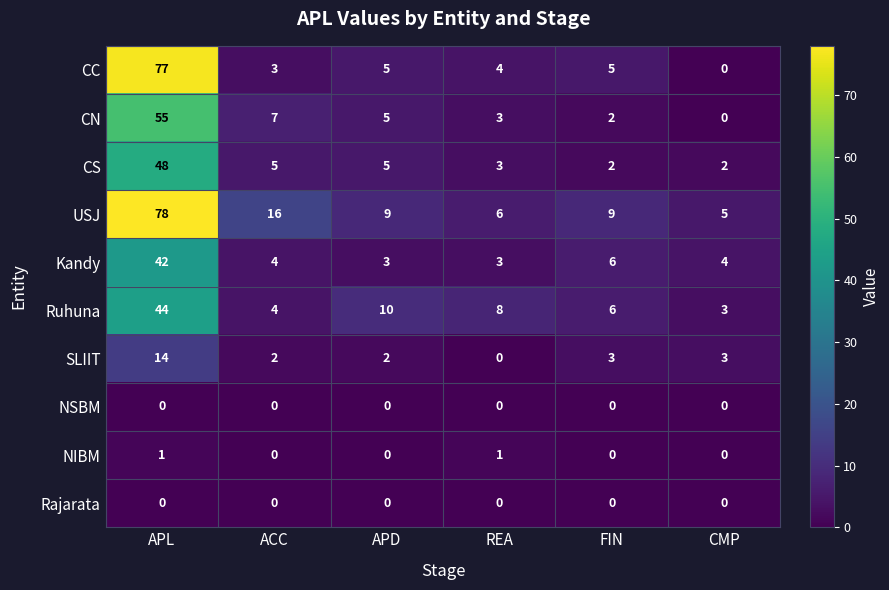

Where is Ruhuna nearest to the value 23?

APD